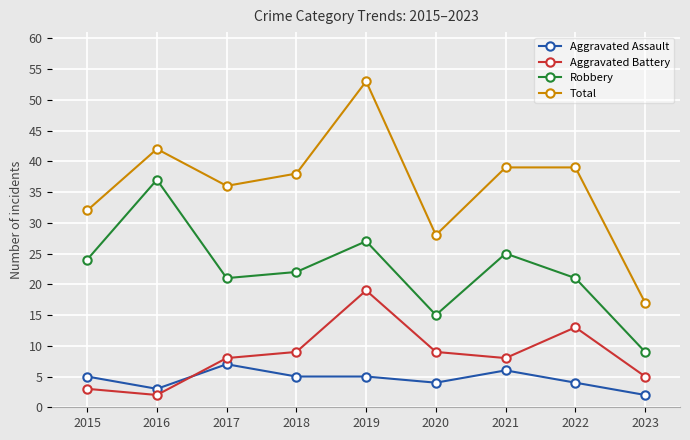

What are all the series names shown in the legend?

Aggravated Assault, Aggravated Battery, Robbery, Total